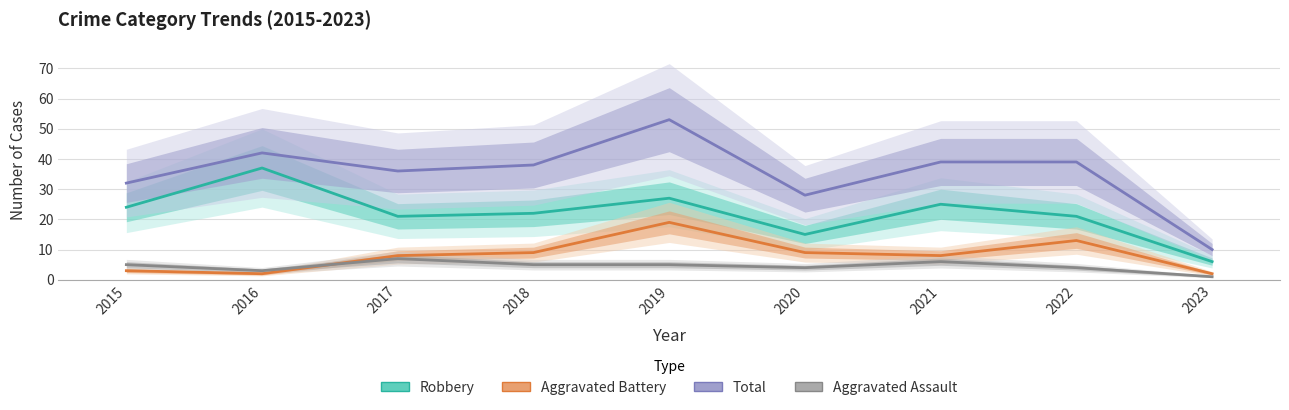

At how many categories does at least one series exceed 37?

5